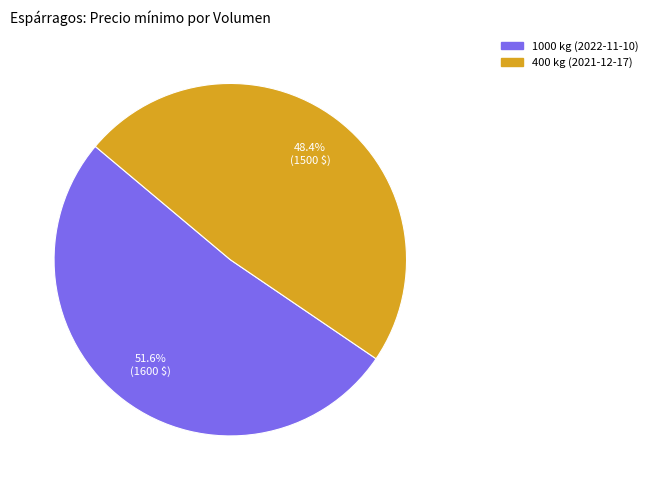

To the nearest percent, what is the average slice percentage?

50%